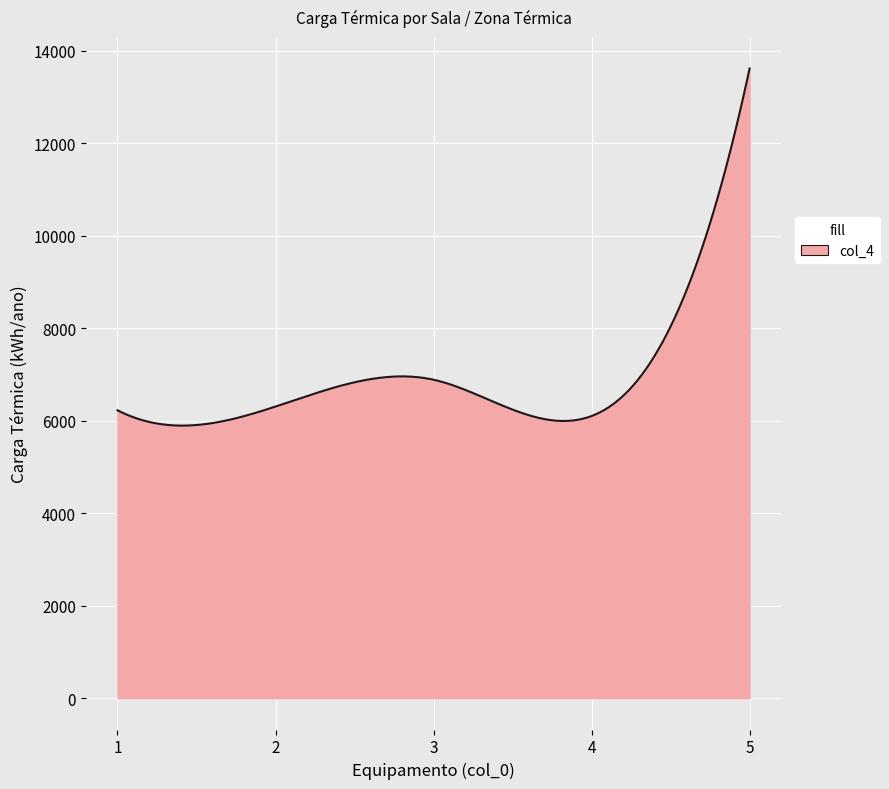

What is the maximum value shown in the chart?

13612.0